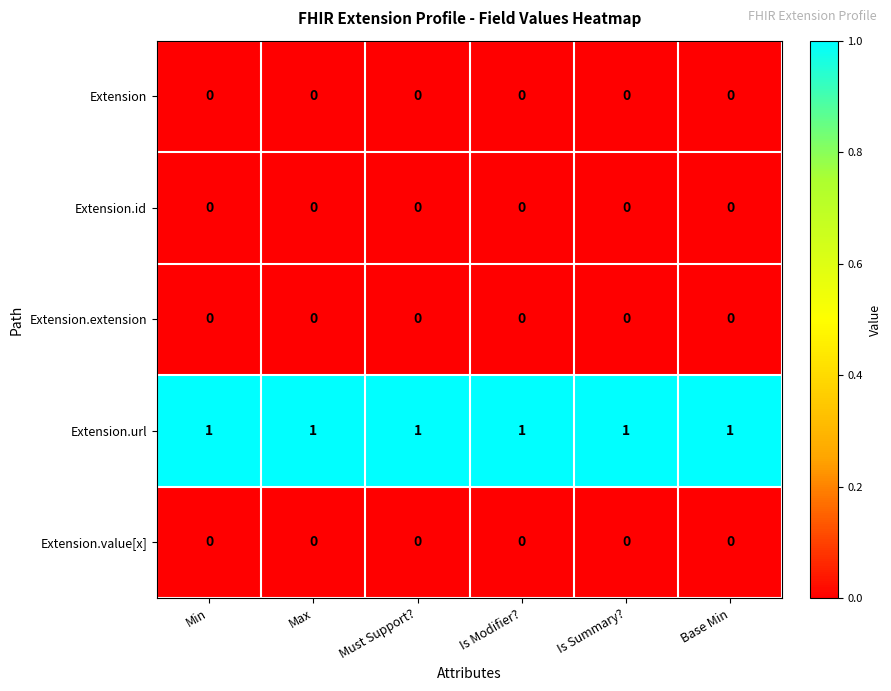

Count the number of categories in the chart.

6